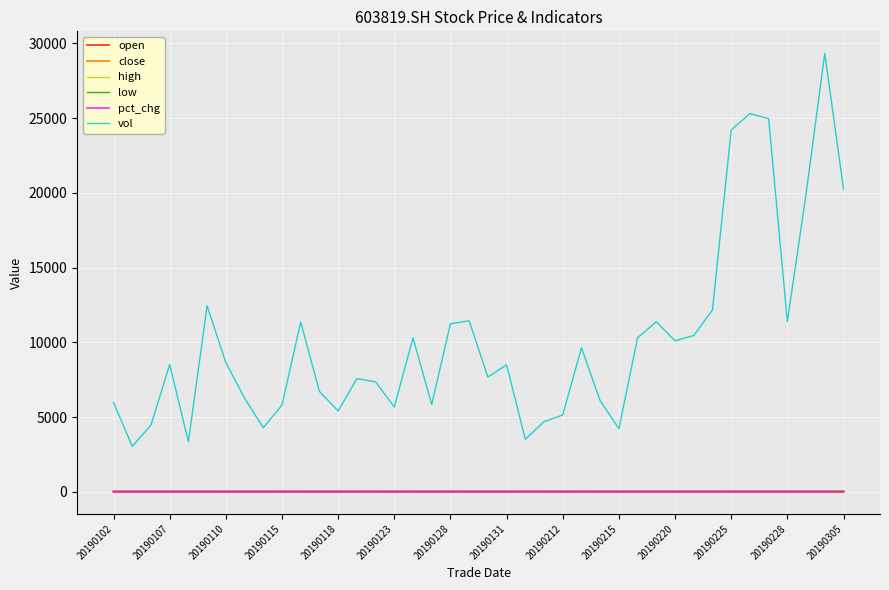

Which series has the widest spread of values?

vol